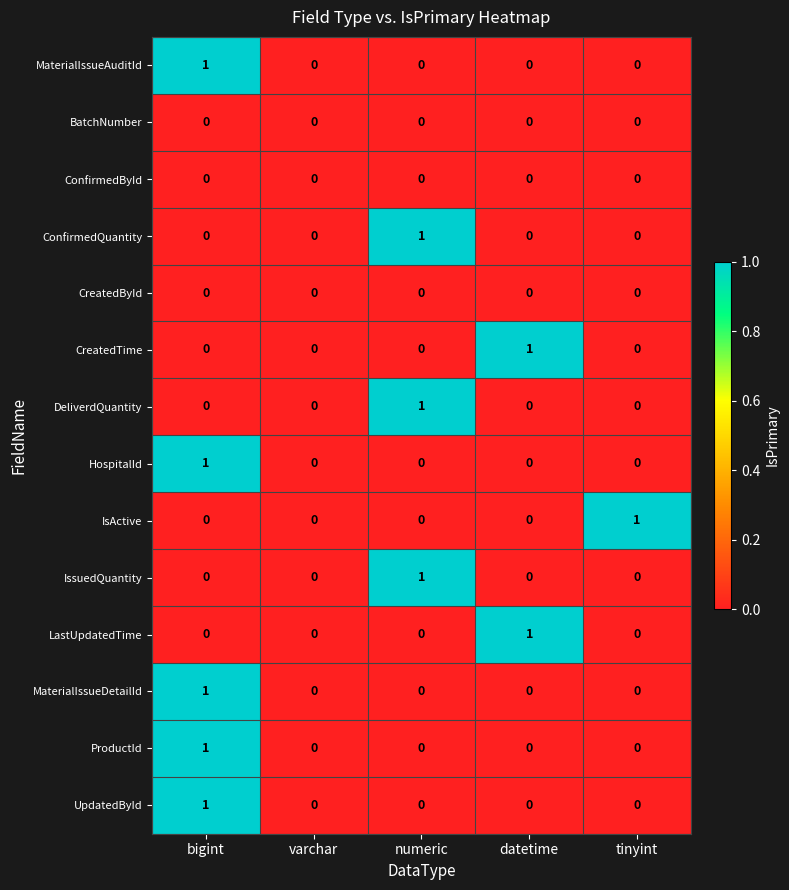

The value of UpdatedById at varchar is 0. True or false?

True